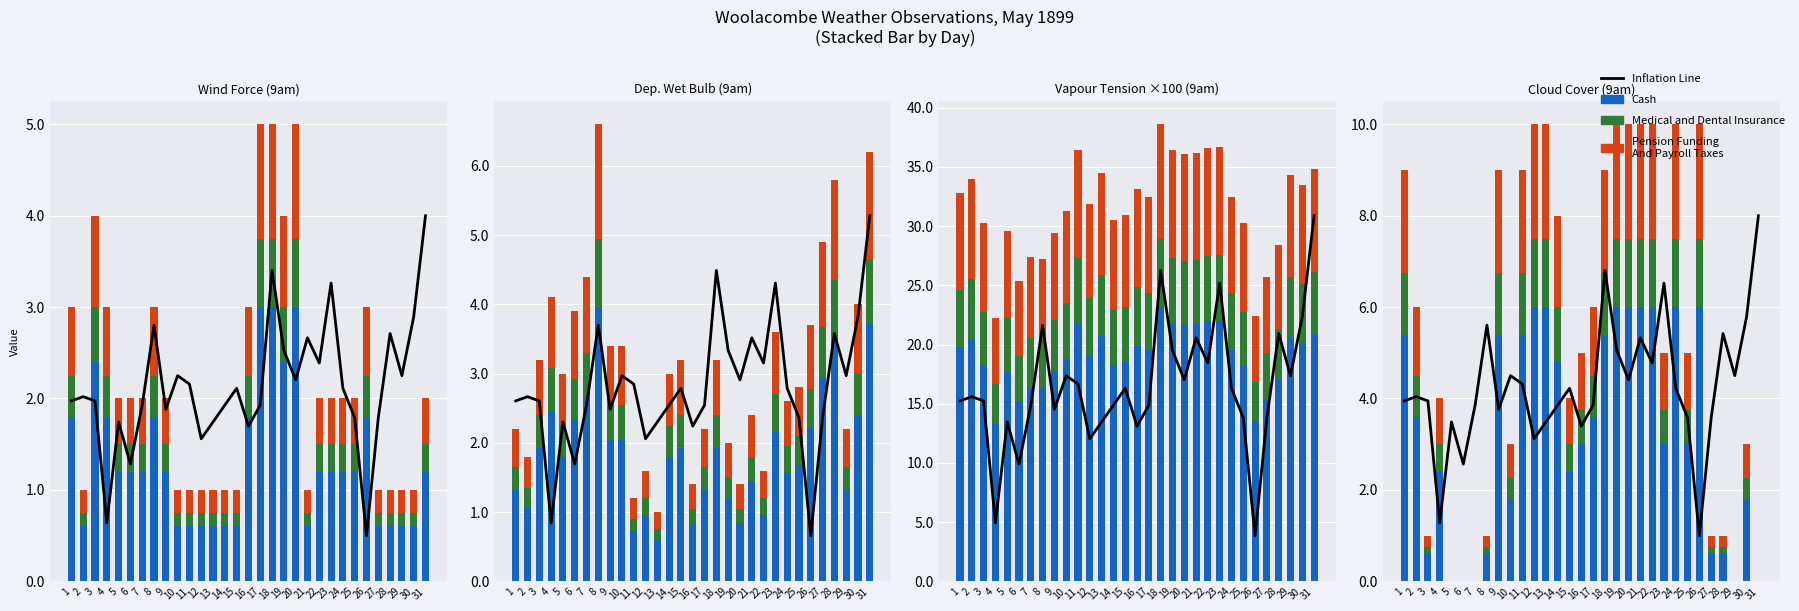

True or false: Pension Funding
And Payroll Taxes has a value of 0.8 at 25.

False